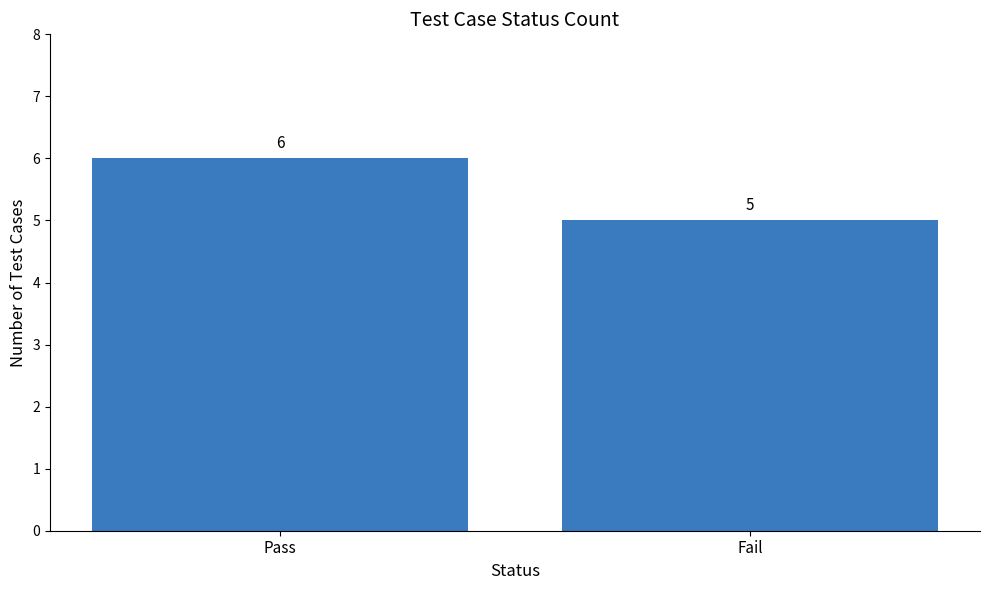

What is the greatest value displayed?

6